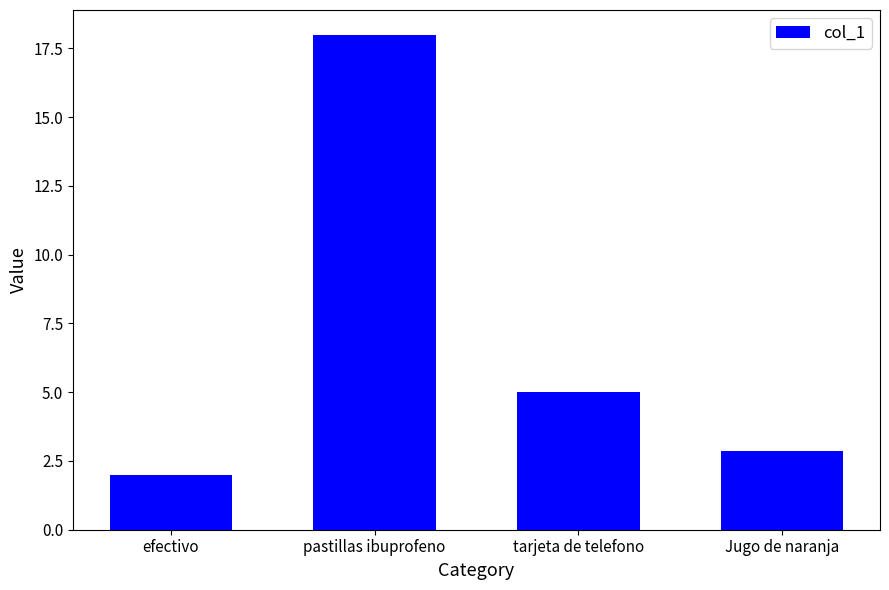

What is the average value?

7.0